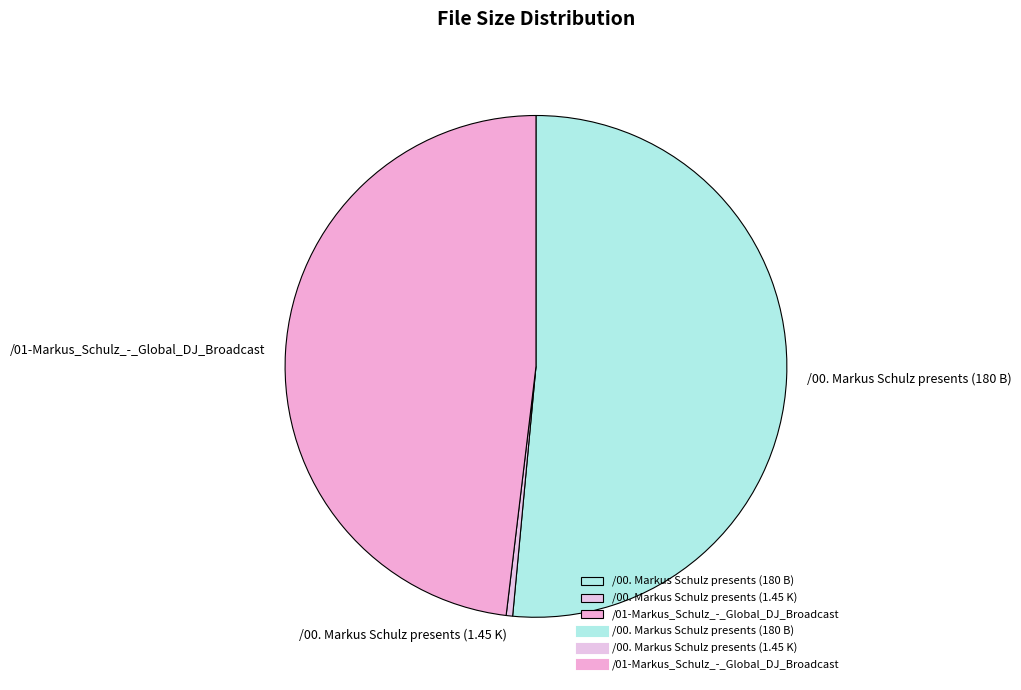

Is /01-Markus_Schulz_-_Global_DJ_Broadcast the majority of the pie?

No